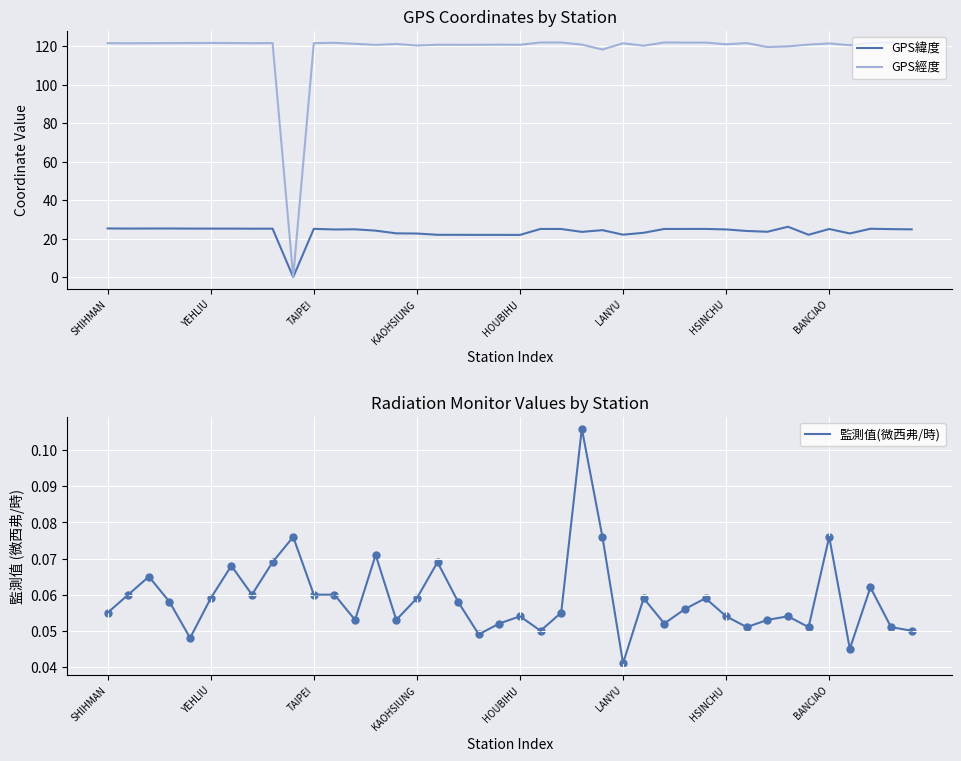

The value of GPS經度 at TAIPEI is 49.1. True or false?

False